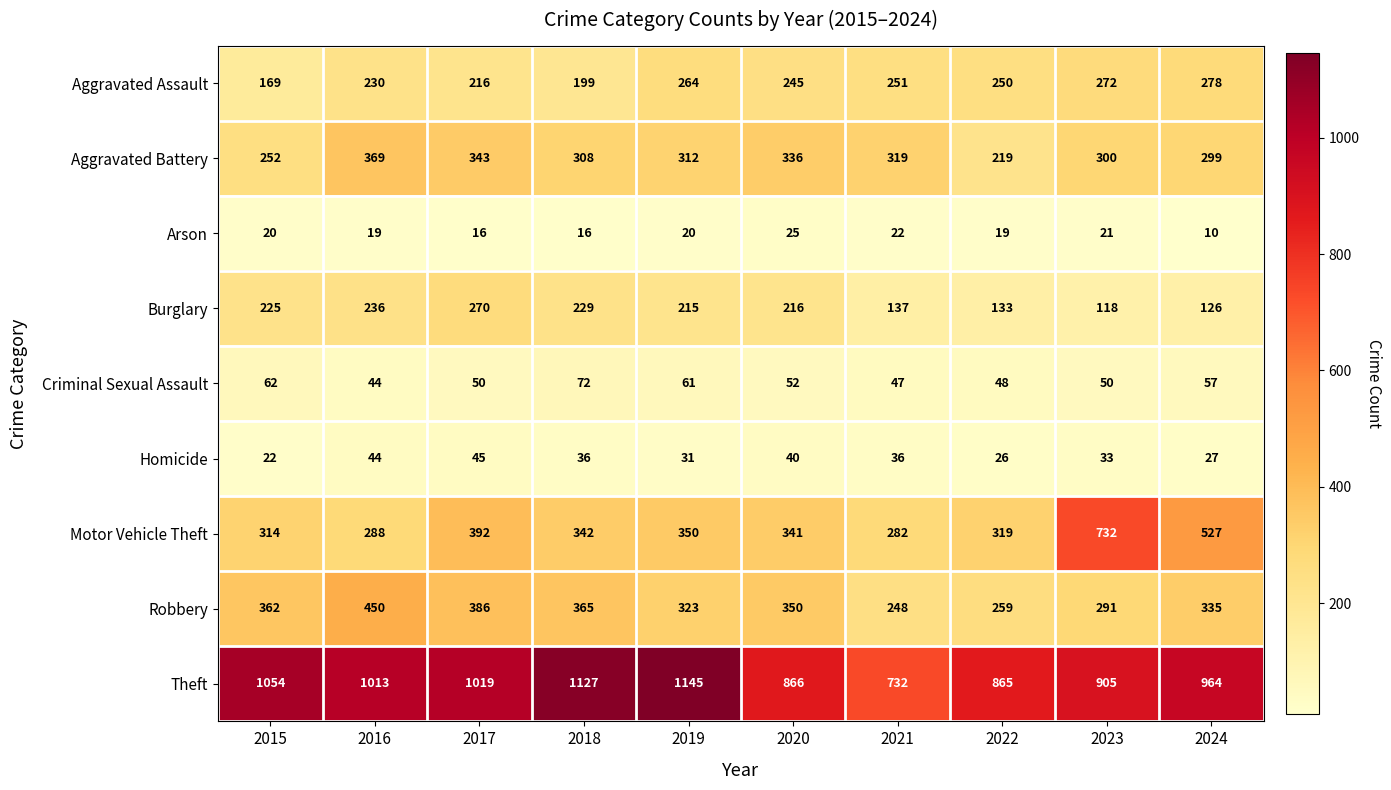

List the series in order of their peak value, highest first.

Theft, Motor Vehicle Theft, Robbery, Aggravated Battery, Aggravated Assault, Burglary, Criminal Sexual Assault, Homicide, Arson